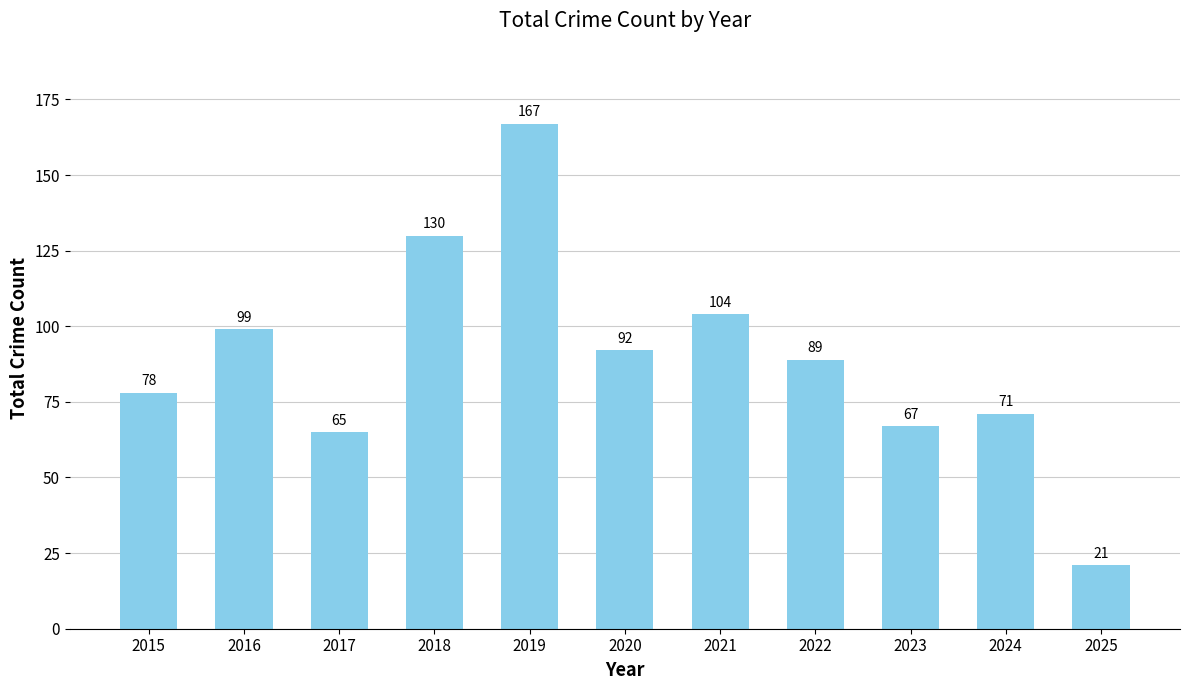

What is the difference between the values at 2024 and 2016?

28